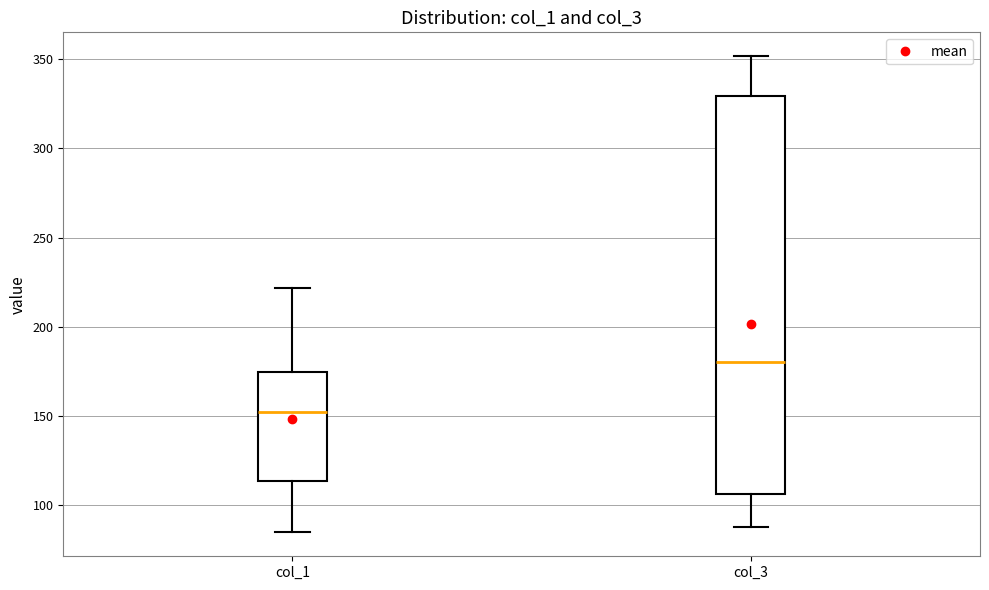

Which box has the lowest median line?

col_1